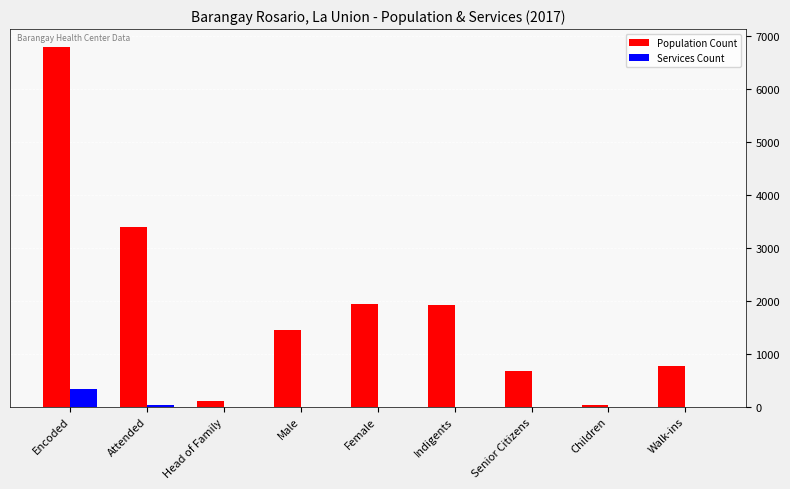

What is the greatest value displayed?

6798